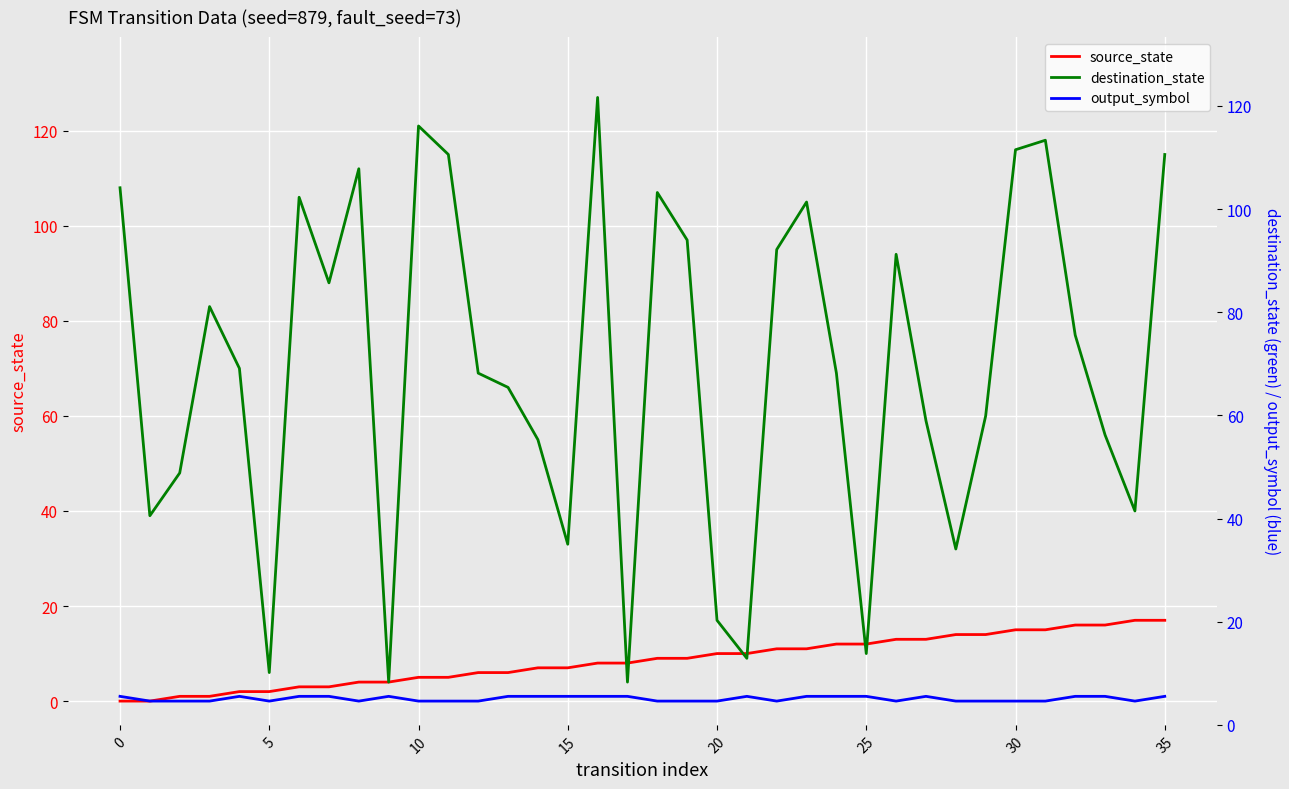

What is the approximate value of destination_state at 14?

55